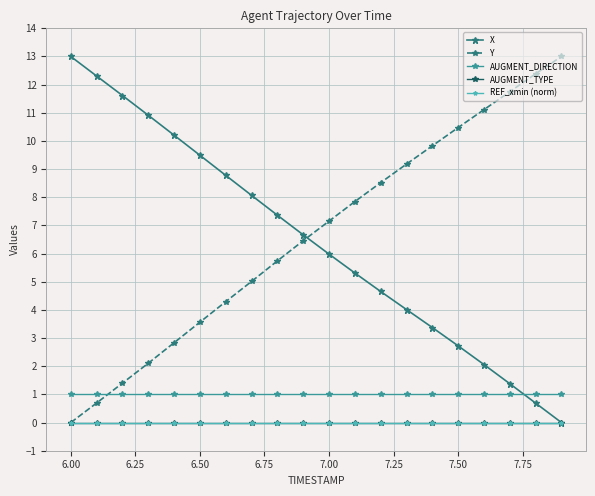

What is the maximum value shown in the chart?

13.0